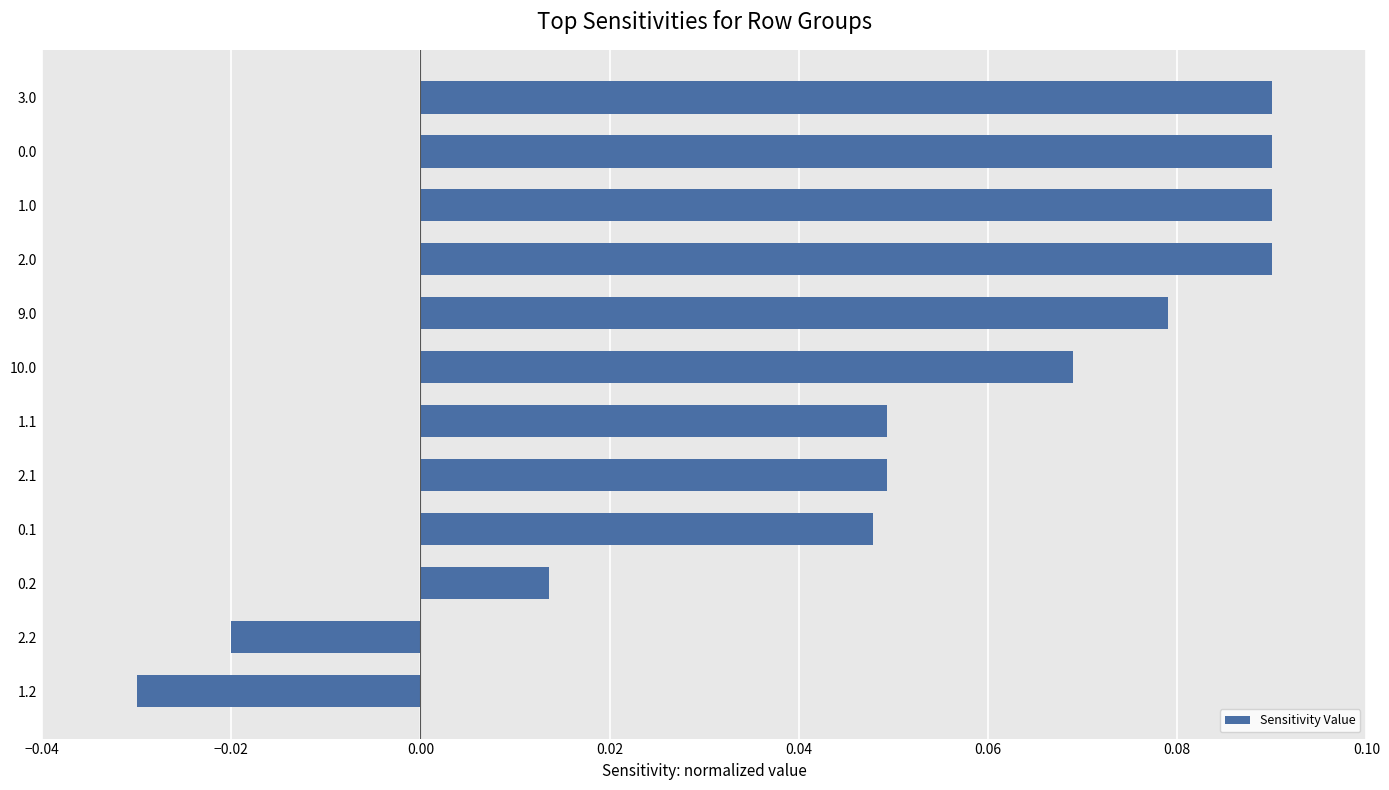

Which has a higher value, 0.1 or 10.0?

10.0